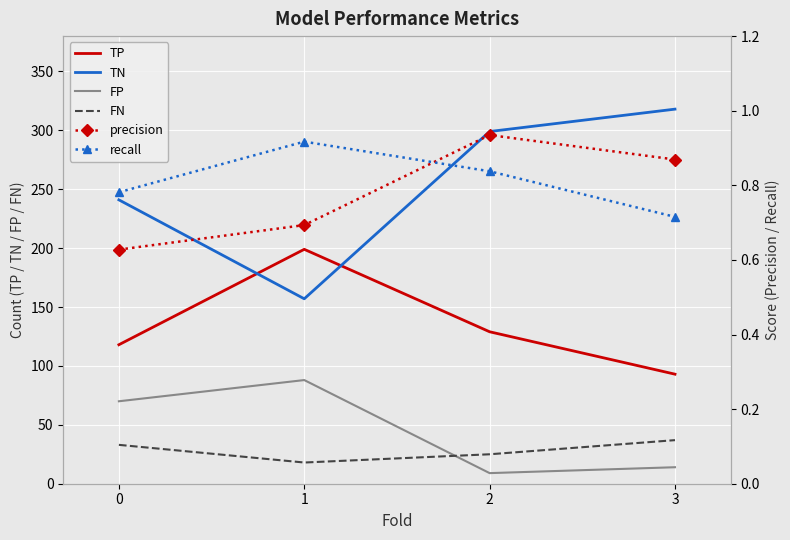

True or false: FN has more than 2 interior local peaks.

False